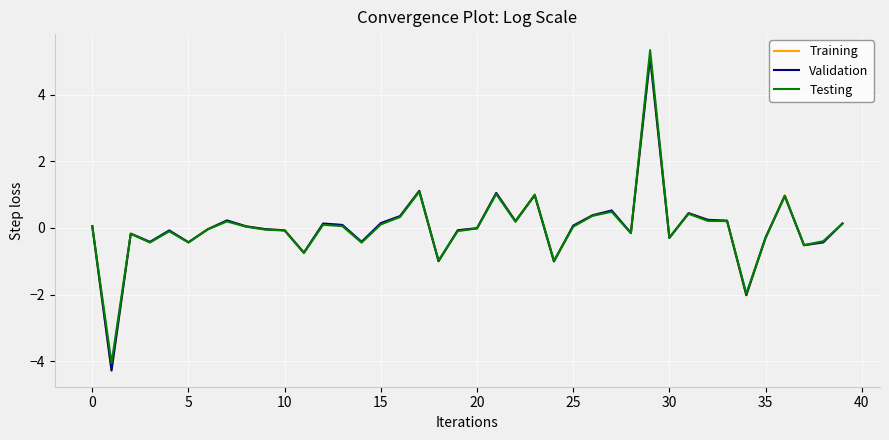

What is the highest value of the Testing series?

5.3